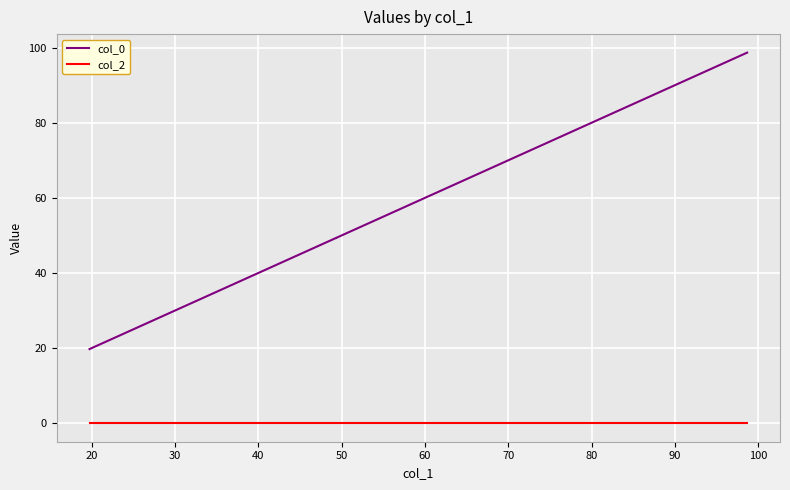

What are all the series names shown in the legend?

col_0, col_2